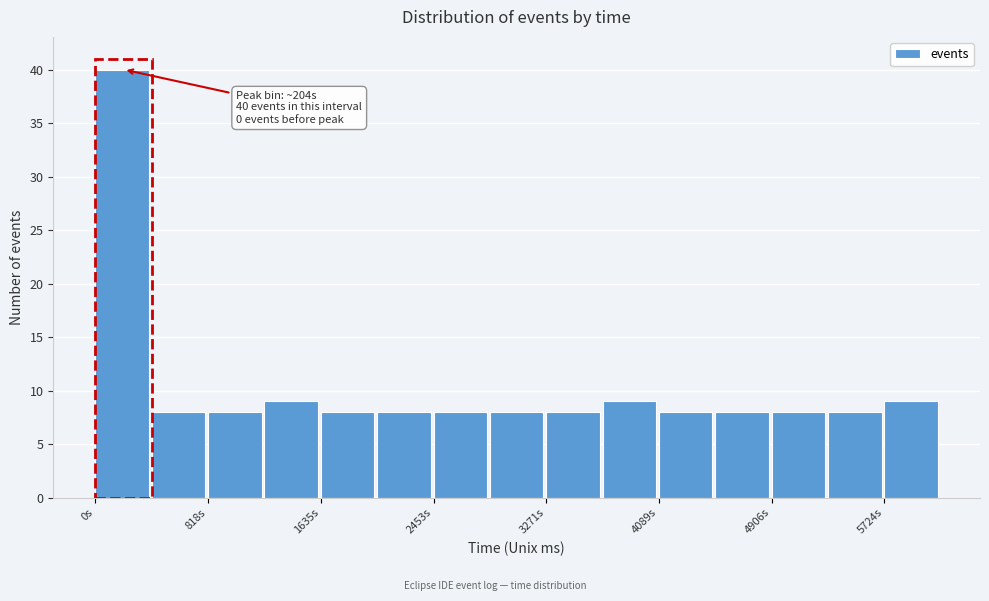

Which range on the x-axis has the tallest bar?

0 to 400